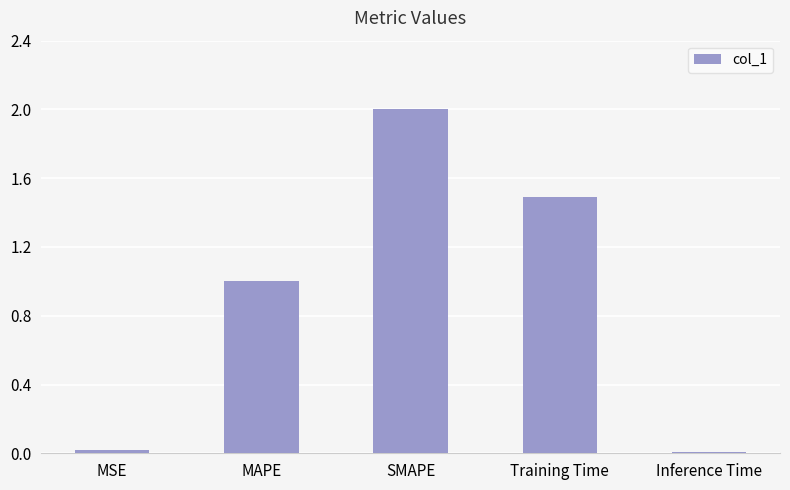

How many data points are less than 1?

2